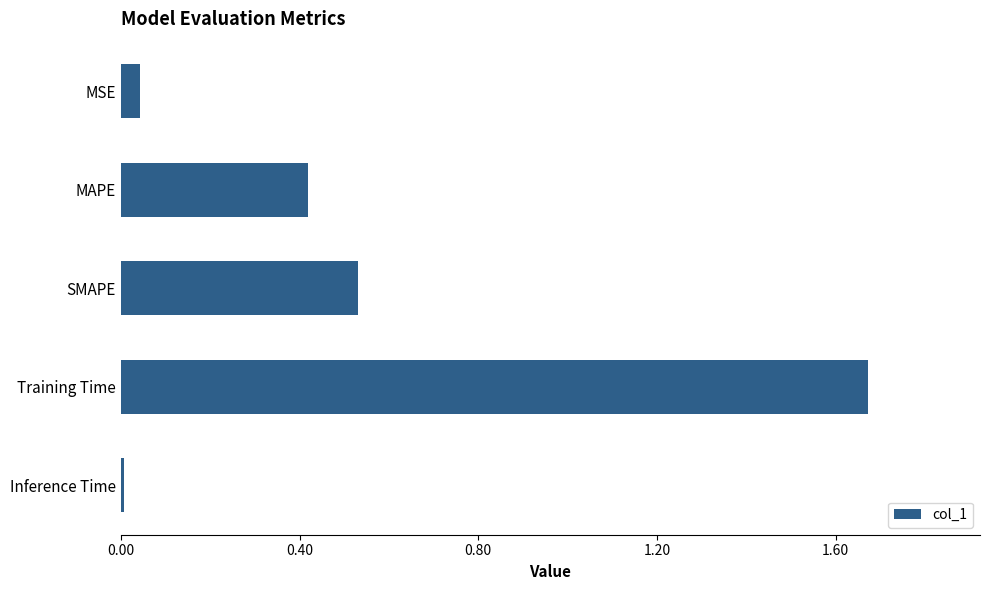

What is the difference between the maximum and second lowest values?

1.6